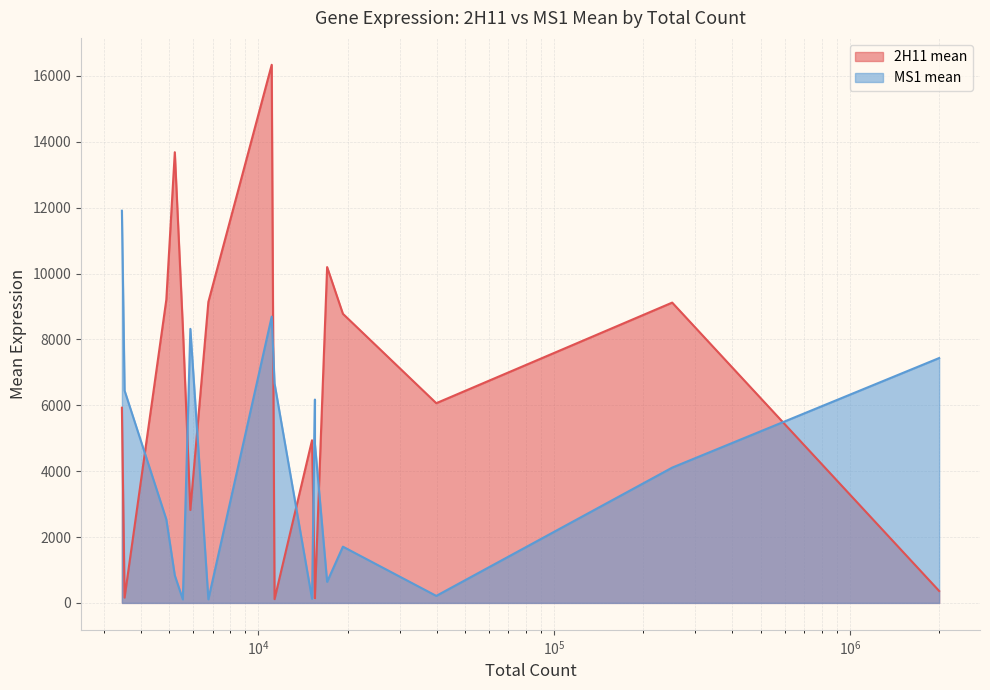

How many values in the MS1 mean series are below 4833?

9